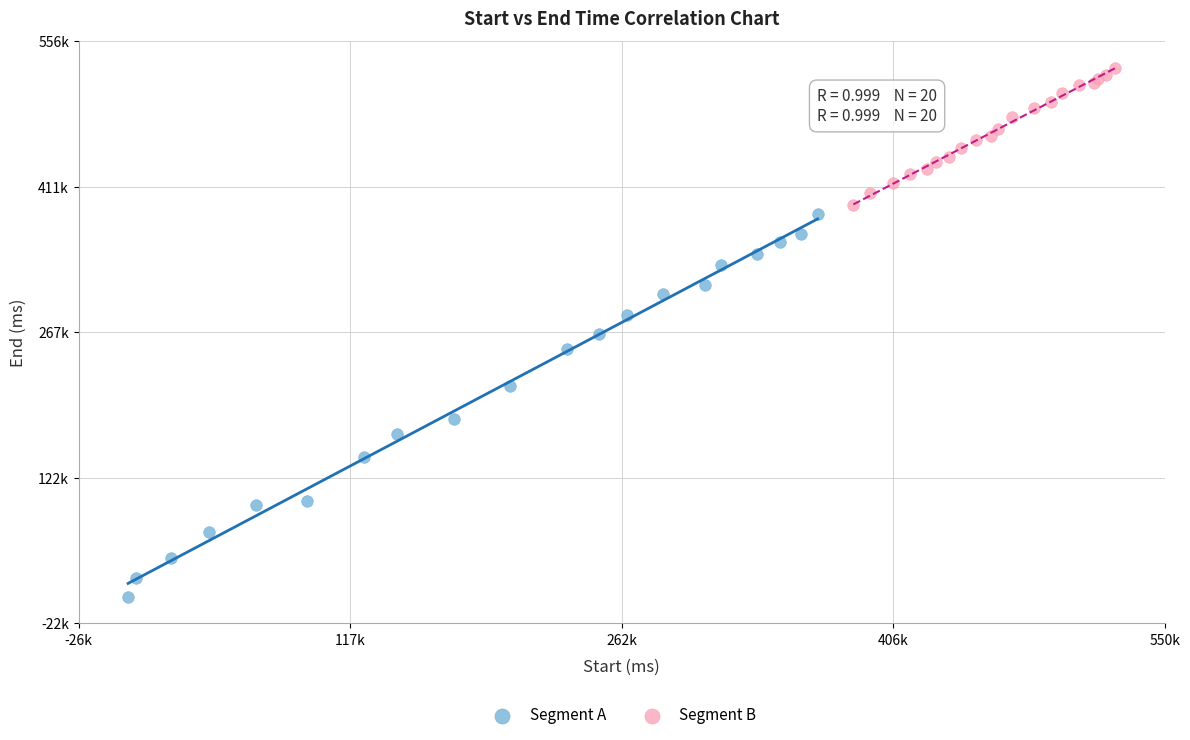

What are all the series names shown in the legend?

Segment A, Segment B